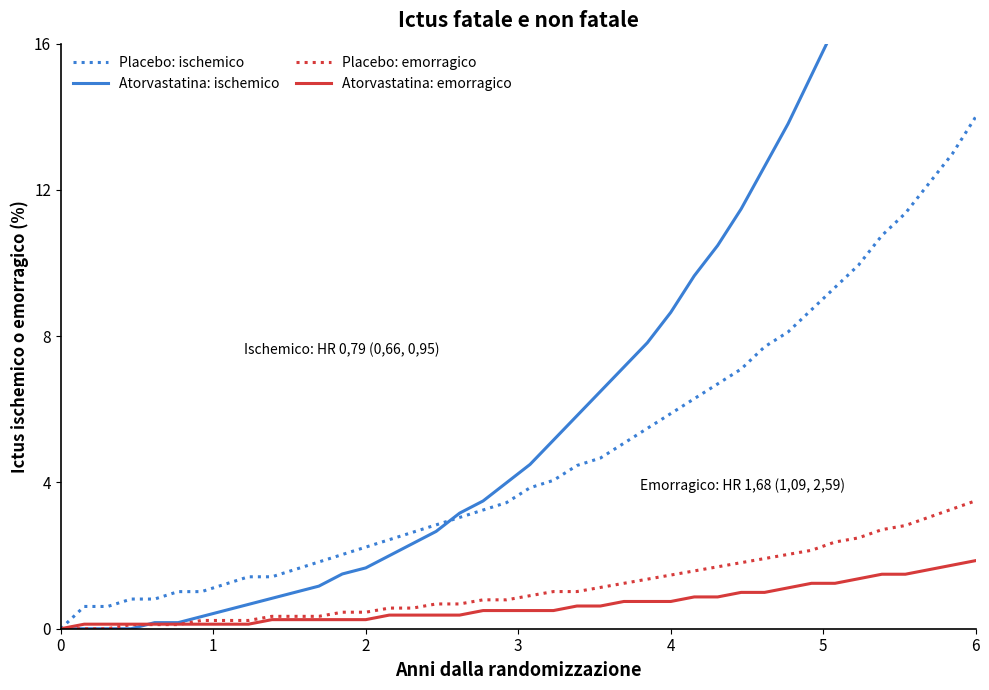

What is the maximum value for Atorvastatina: emorragico?

1.9